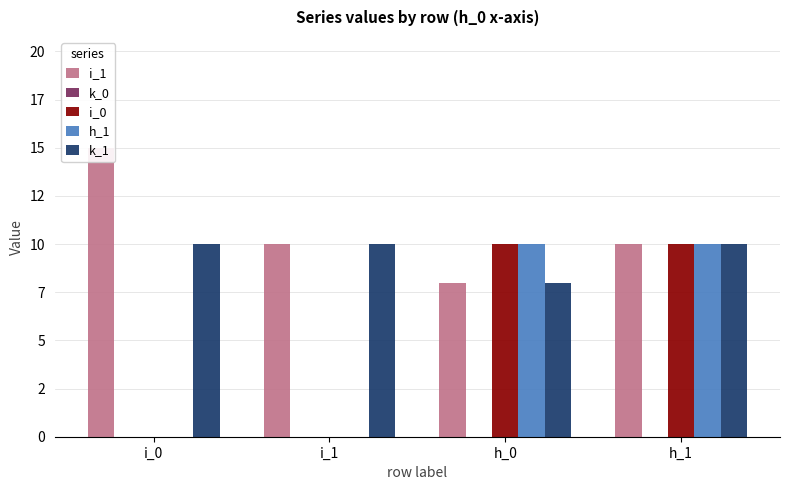

What is the difference between the maximum and minimum values in the k_1 series?

2